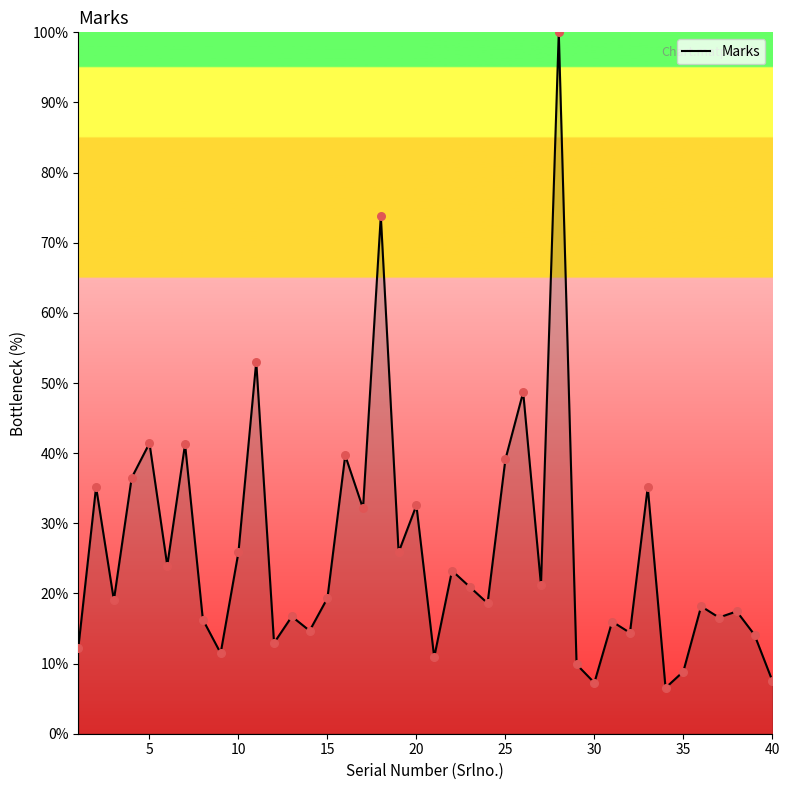

What is the difference between the maximum and minimum values?

93.5